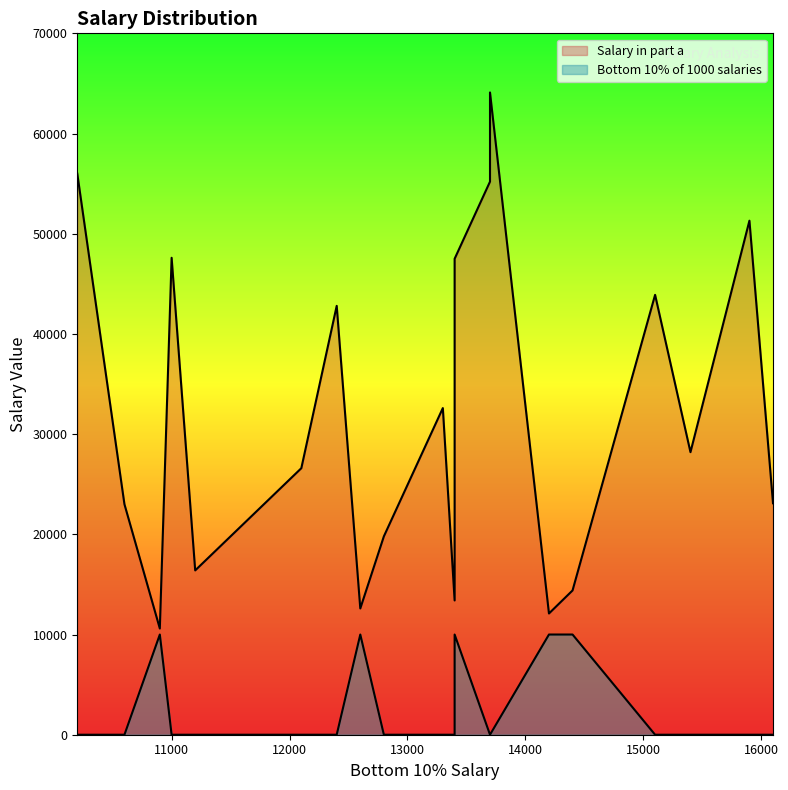

Which series has the largest total across all categories?

Salary in part a